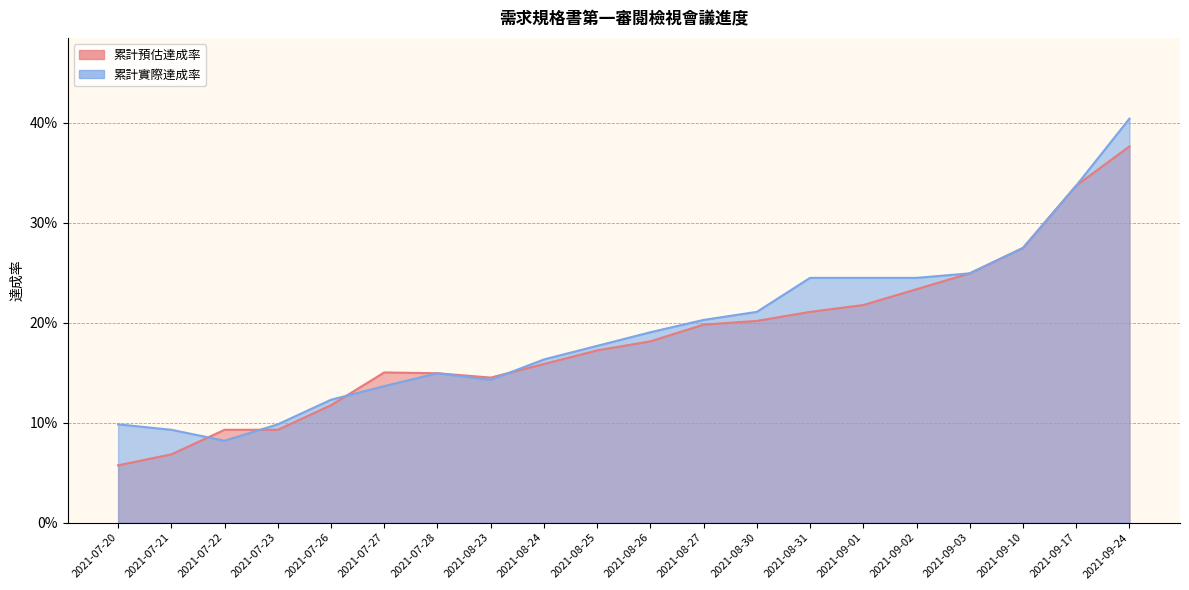

What is the value of the 累計預估達成率 point at the 9th from the left?

0.2